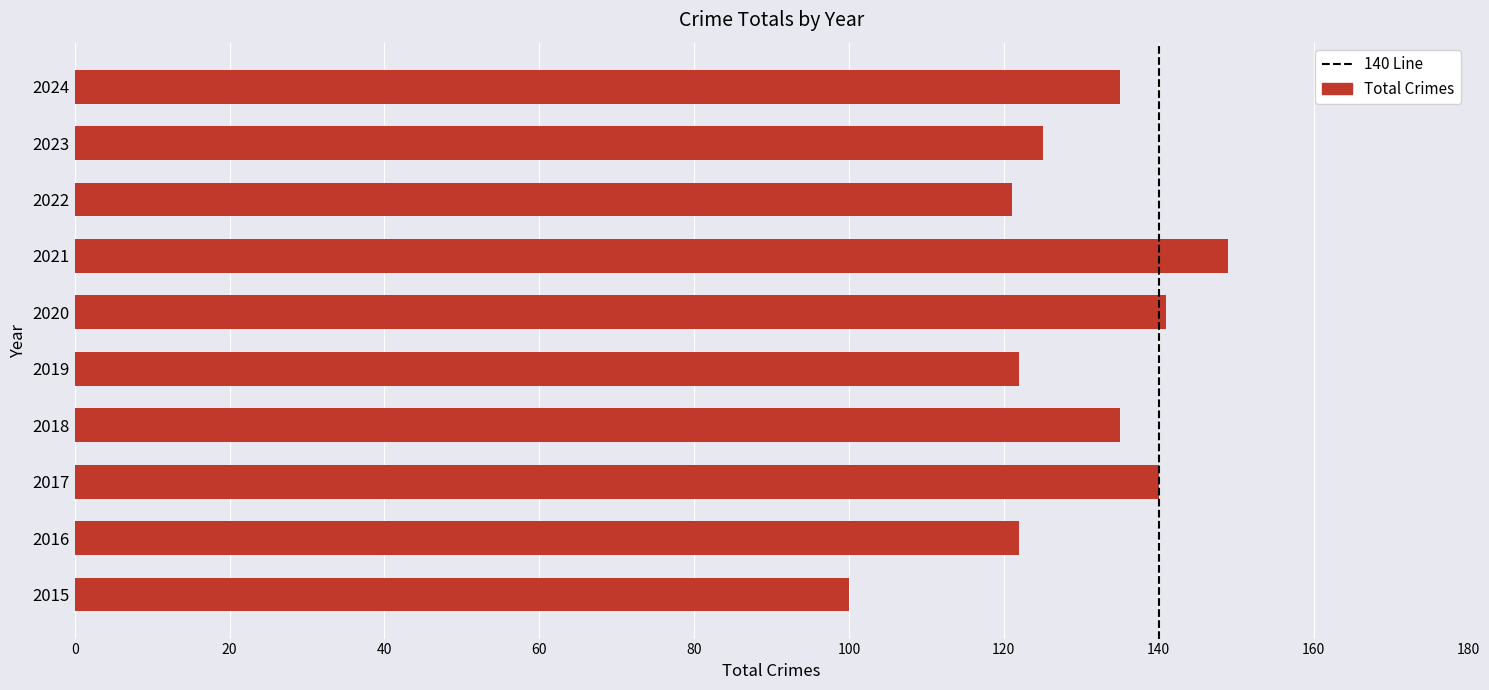

What is the difference between the second highest and minimum values?

41